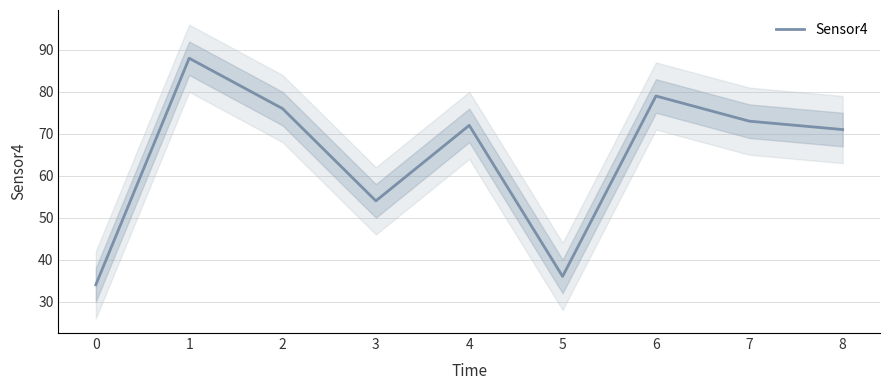

Which label corresponds to the largest value in the chart?

1